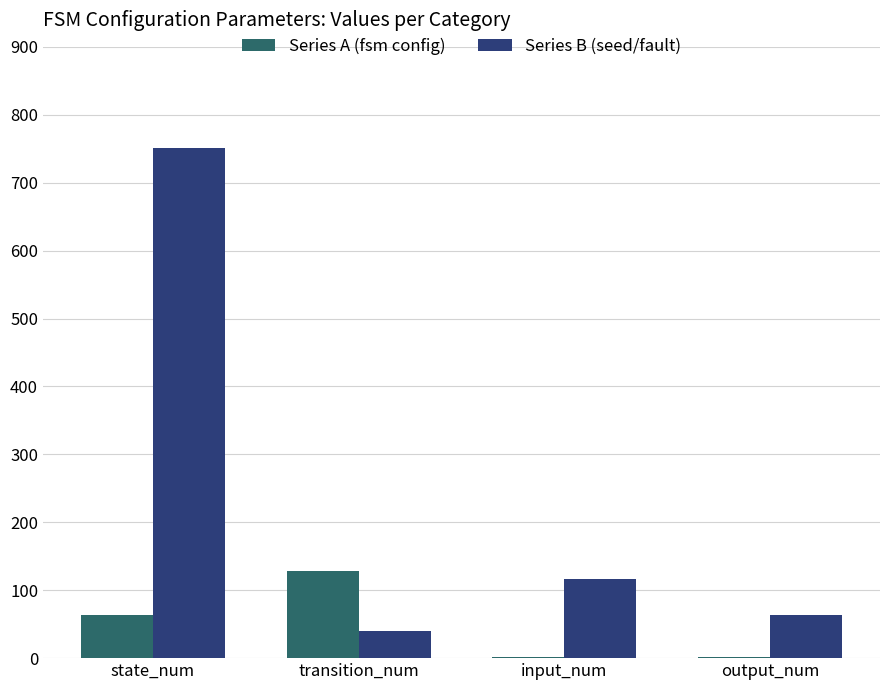

Which series has the largest total across all categories?

Series B (seed/fault)